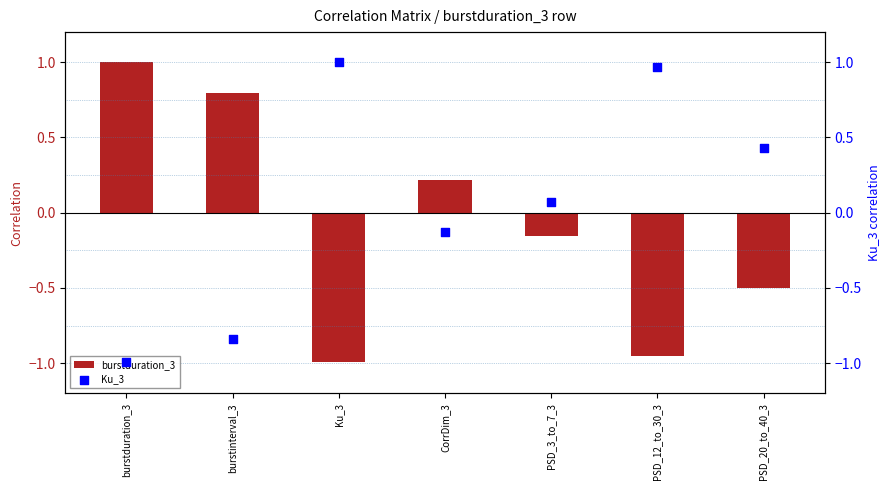

What are all the series names shown in the legend?

burstduration_3, Ku_3